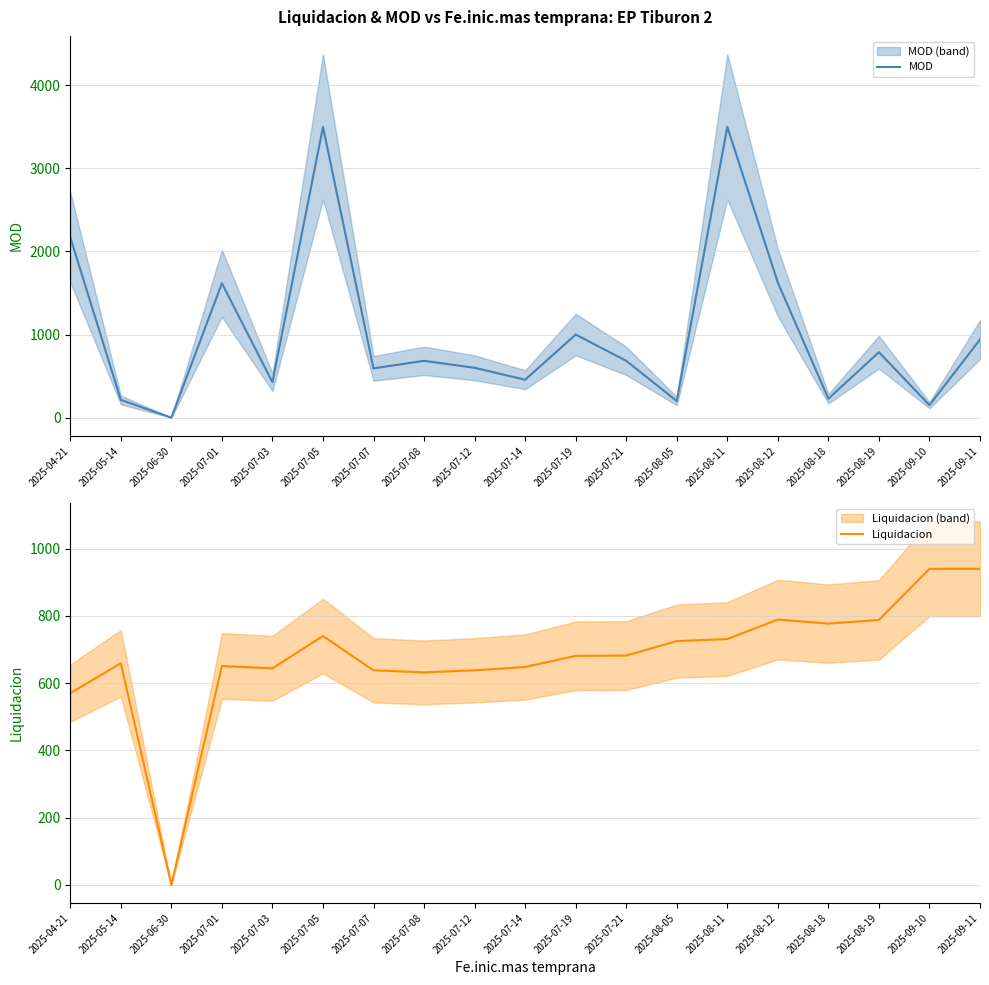

What position from the left is 2025-07-05?

6